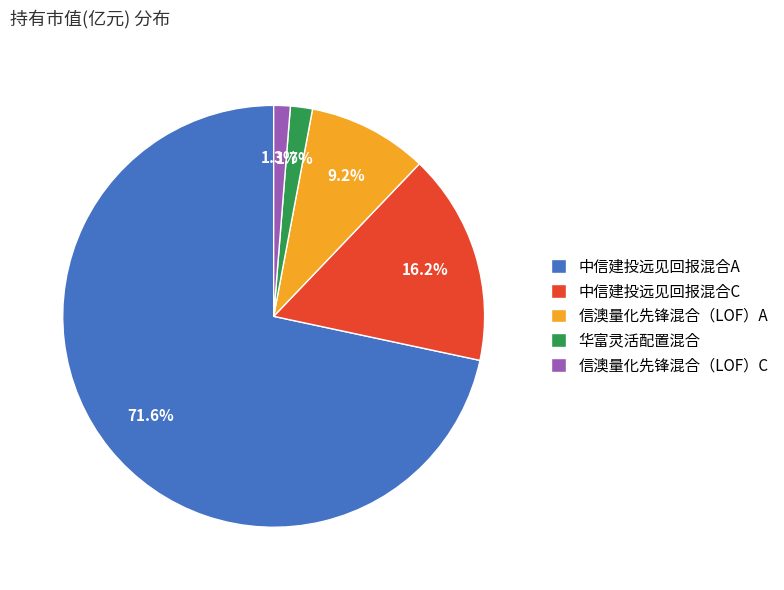

Between 信澳量化先锋混合（LOF）A and 中信建投远见回报混合C, which is larger?

中信建投远见回报混合C